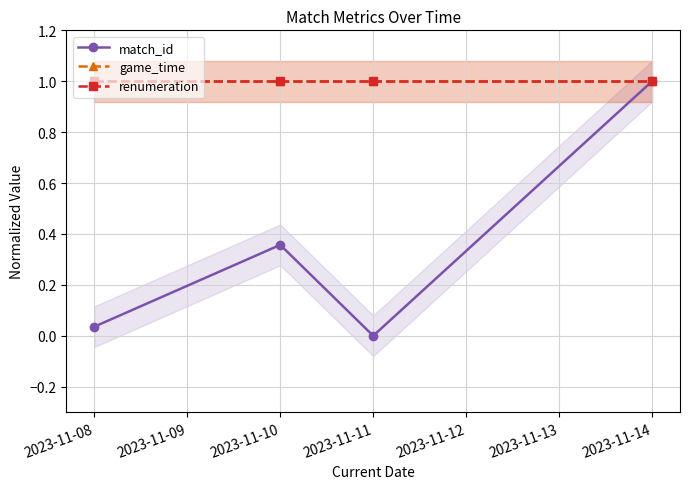

Which series changed the most between 2023-11-08 and 2023-11-14?

match_id